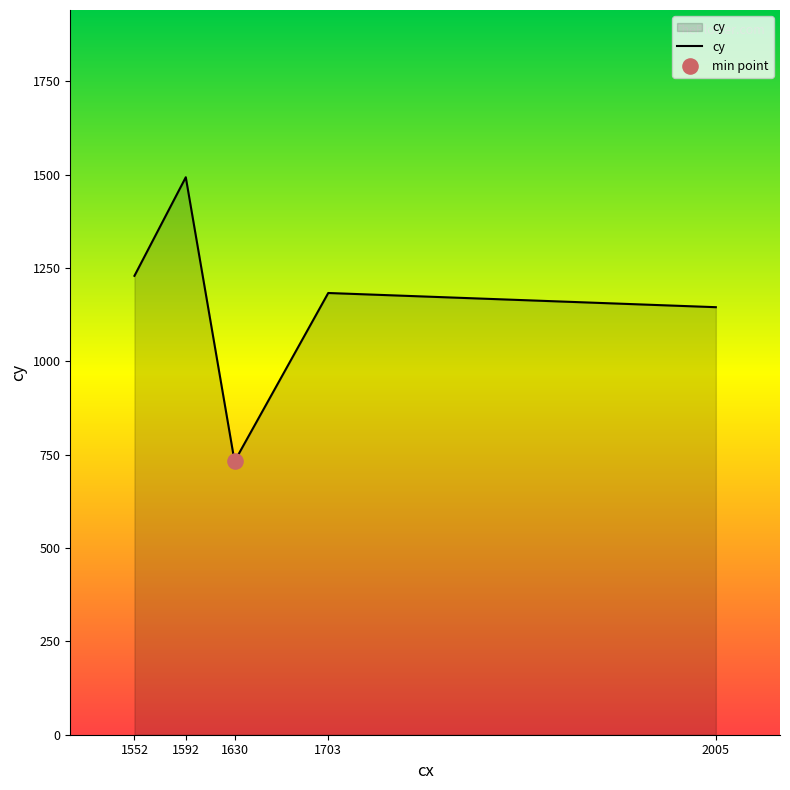

What is the change in value from 1552 to 1703?

-46